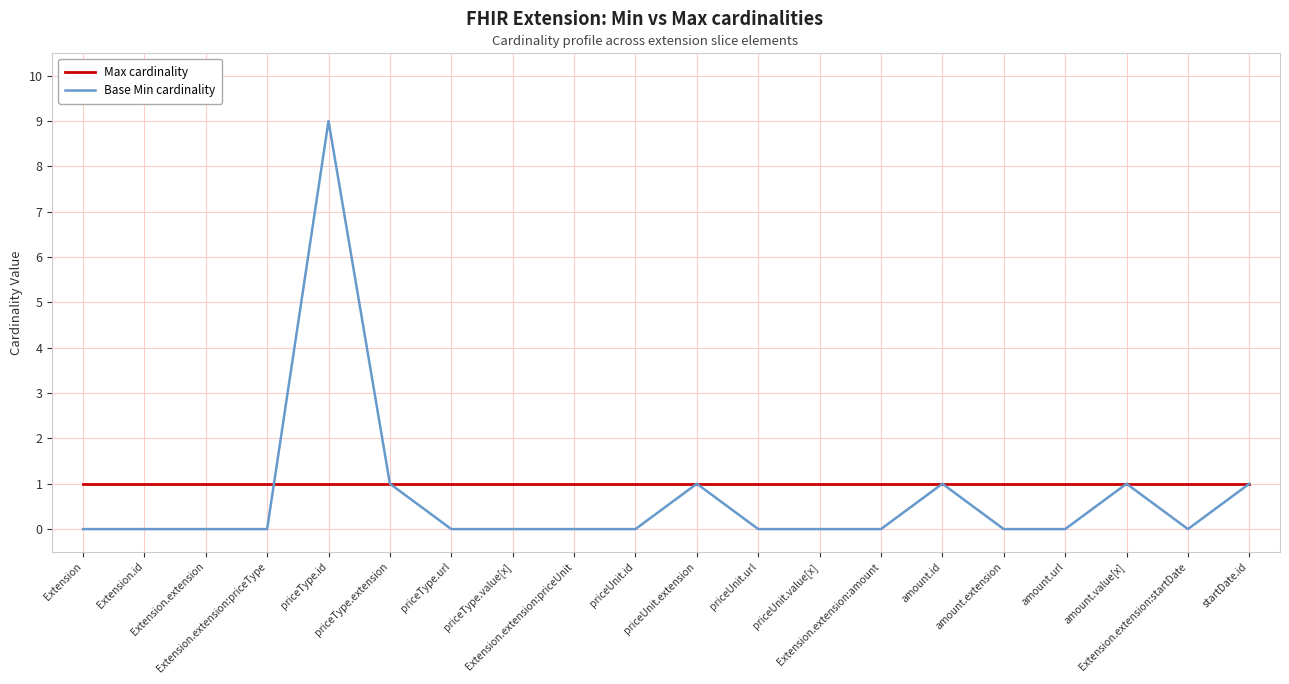

The Base Min cardinality series shows 1 at priceType.extension. True or false?

True